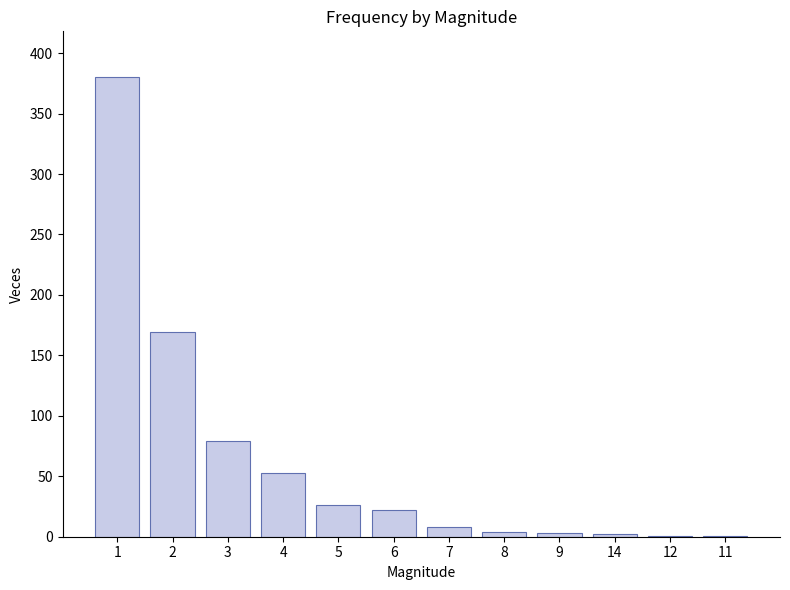

What is the sum of all values?

748